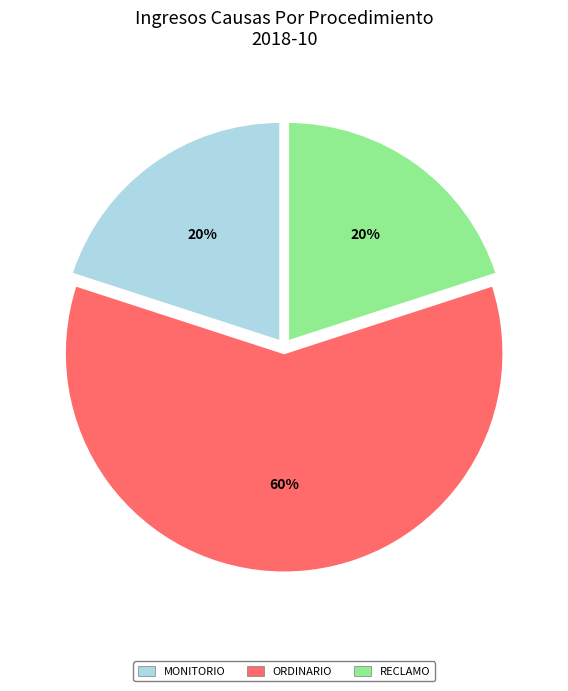

Approximately how many times larger is the value at ORDINARIO compared to RECLAMO?

3.0